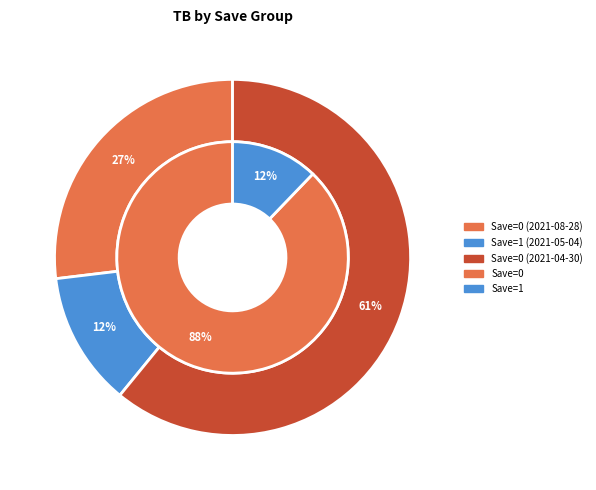

To the nearest percent, what percentage of the pie is 0?

27%